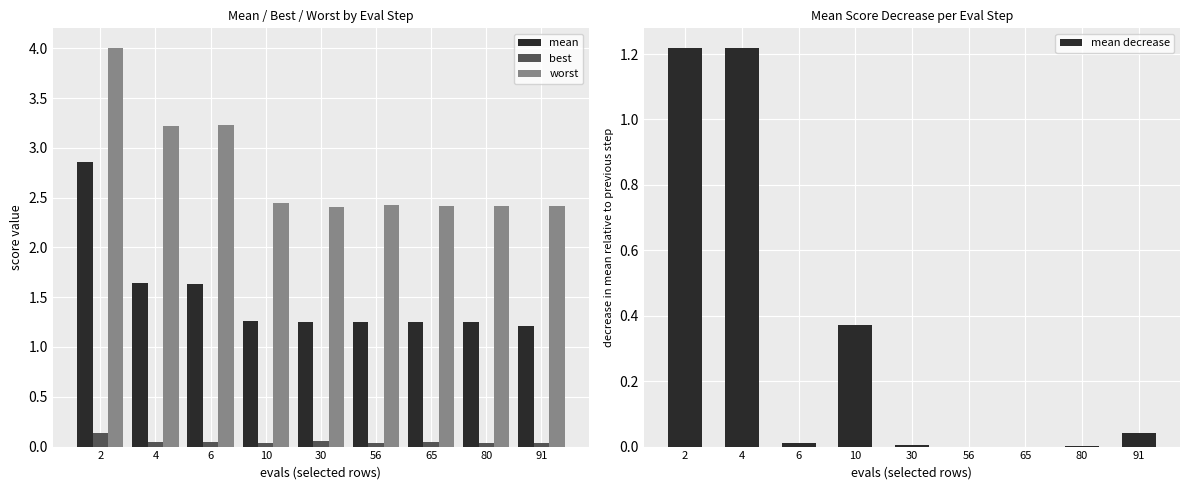

At which category is the sum across all series the highest?

2